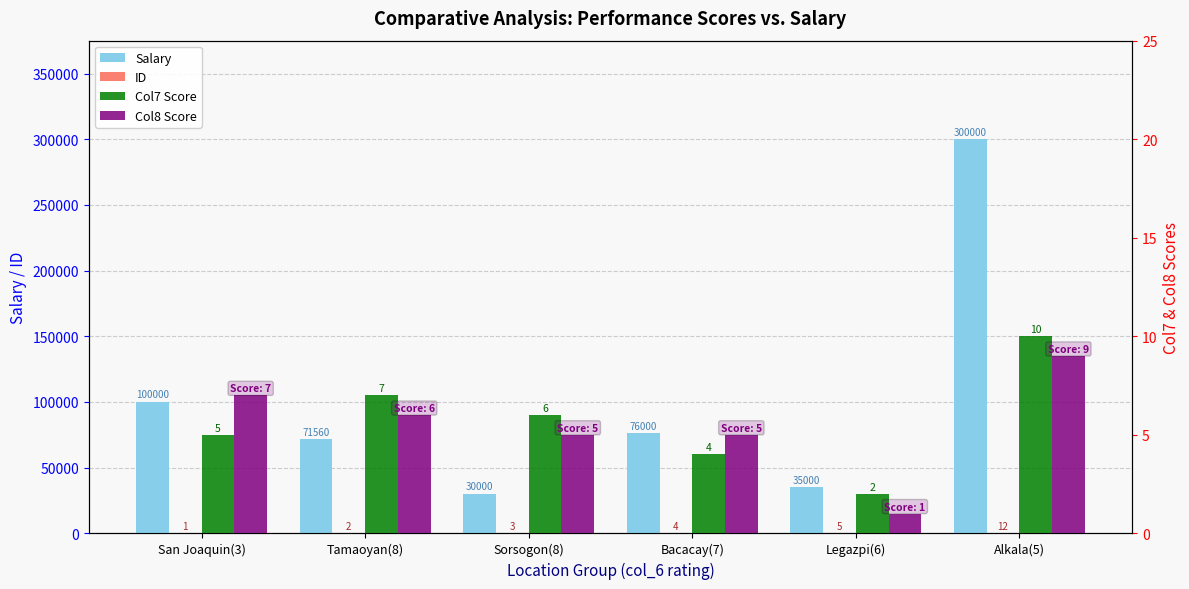

How many bars are there in each group?

4